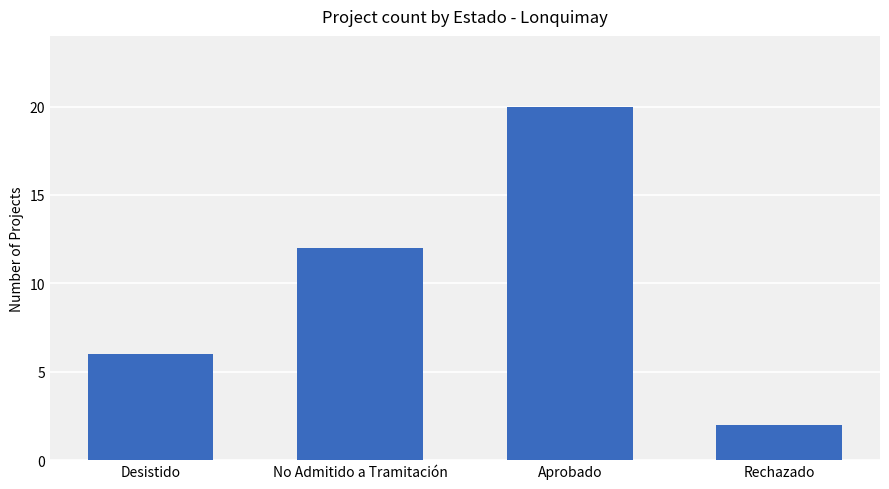

Are the bars horizontal?

No